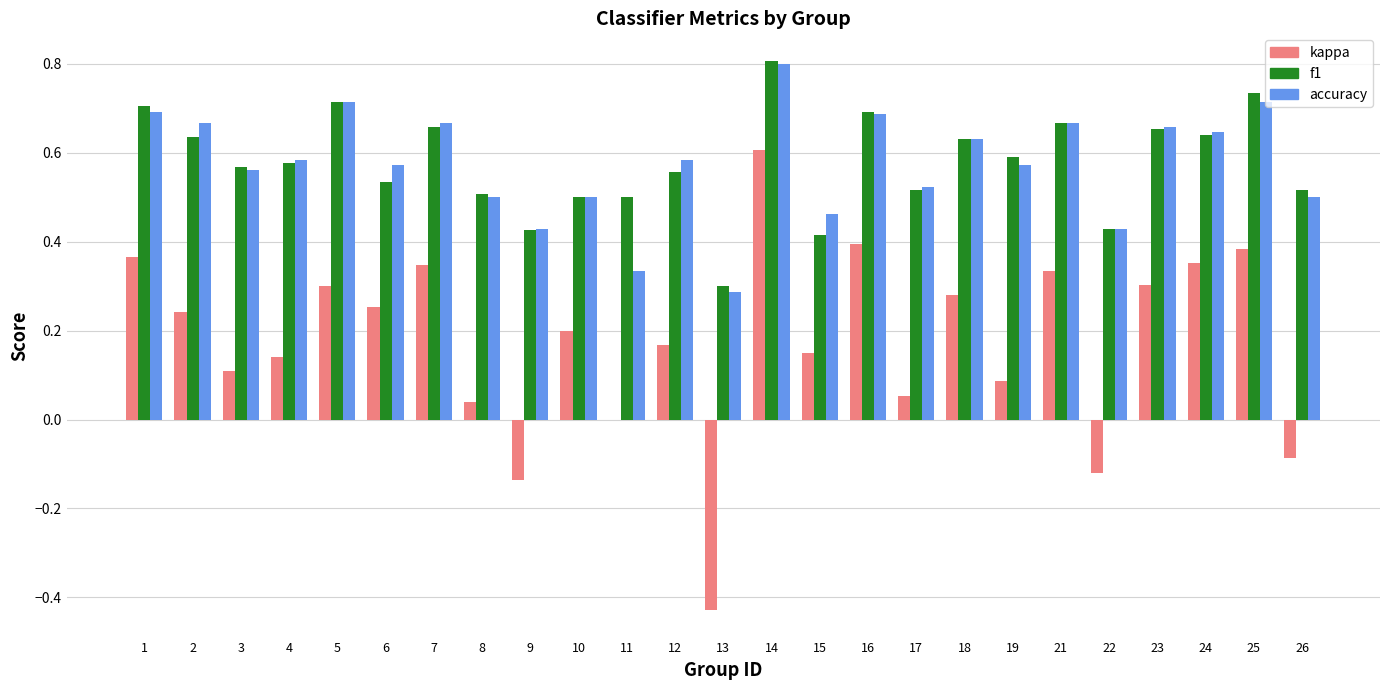

At which category is the sum across all series the highest?

14